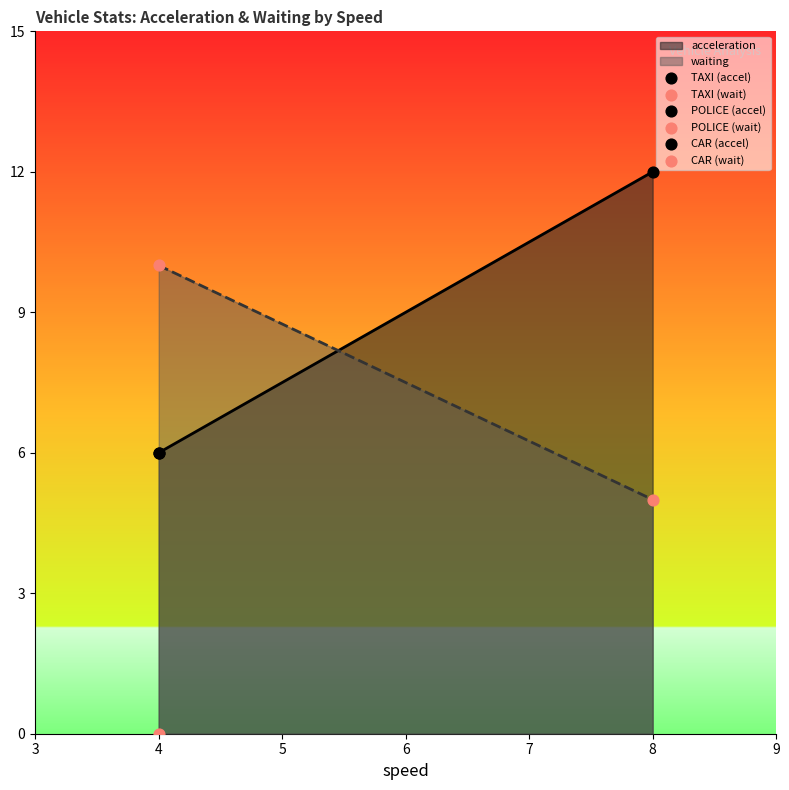

Which series contains the lowest Y value?

waiting